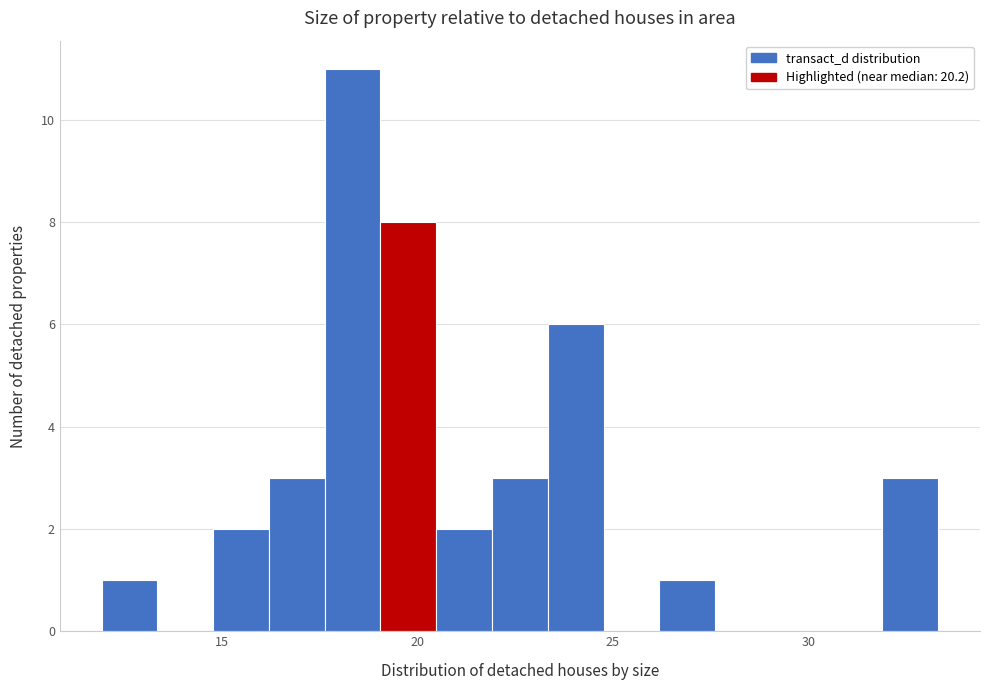

Around what value on the x-axis is the tallest bar? Give the approximate position of its centre, as read against the axis.

18.5